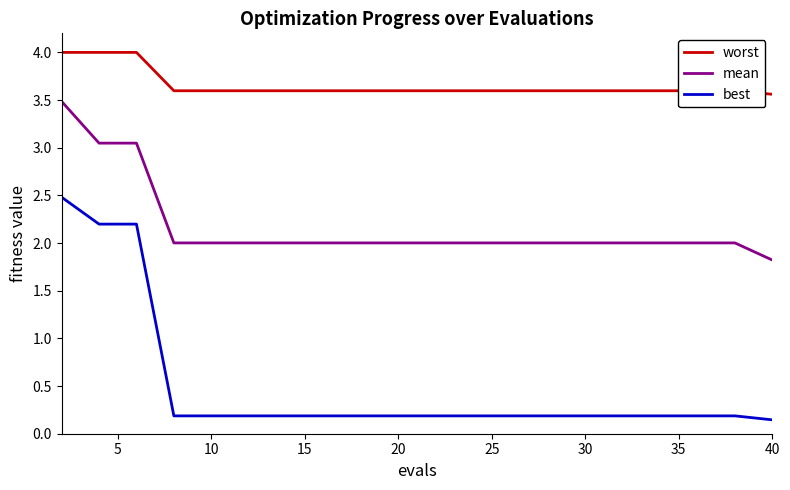

Which series has the widest spread of values?

best